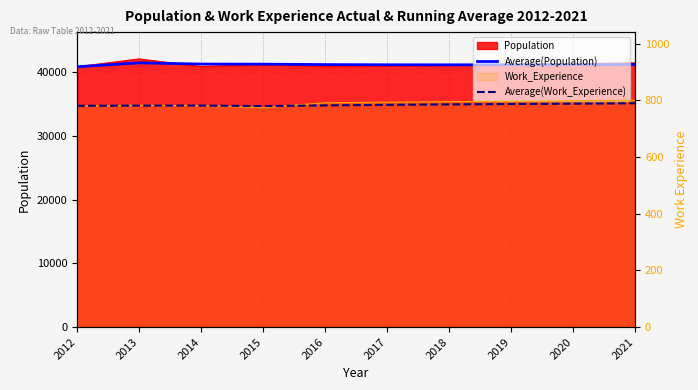

Reading left to right, list all the values displayed in this chart.

Average(Population): 40864.0	41478.5	41288.0	41270.2	41205.0	41172.8	41166.7	41176.2	41196.2	41223.6
Average(Work_Experience): 781.0	782.0	782.0	780.2	782.6	784.5	786.1	787.5	788.8	790.0